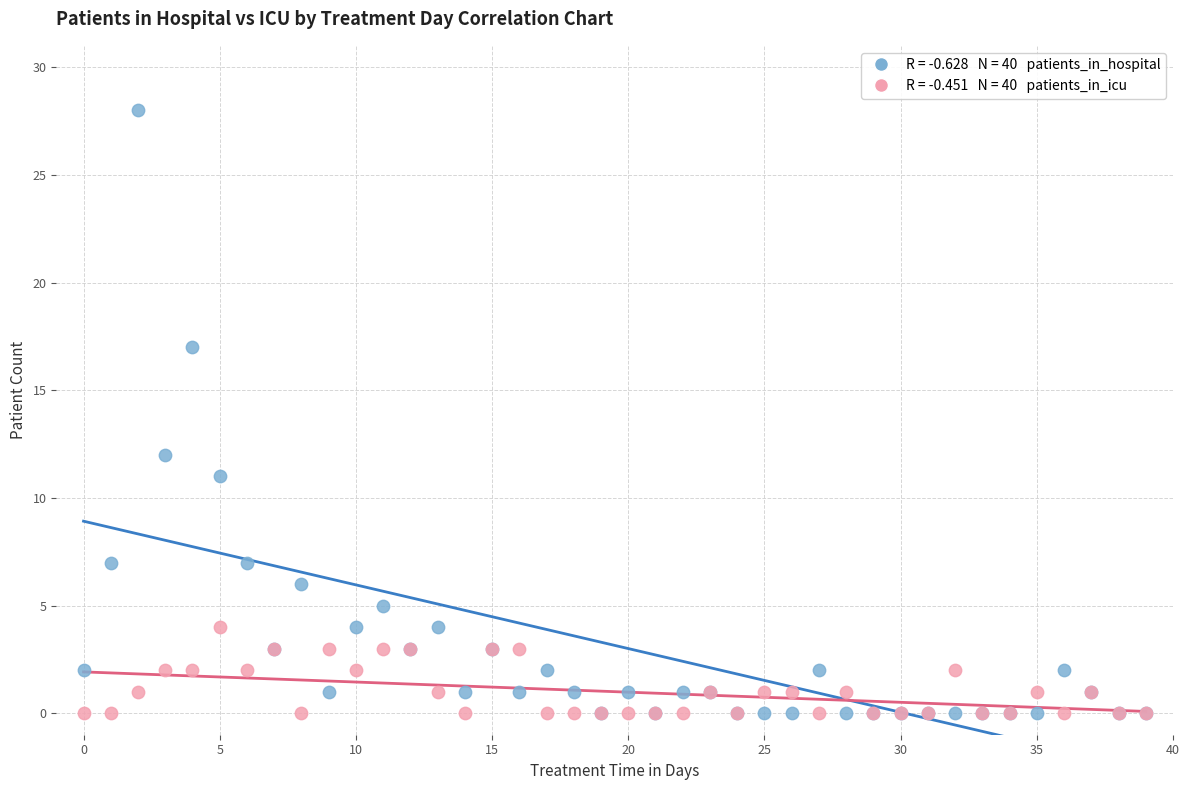

Across all series, what Y value is closest to 14?

12